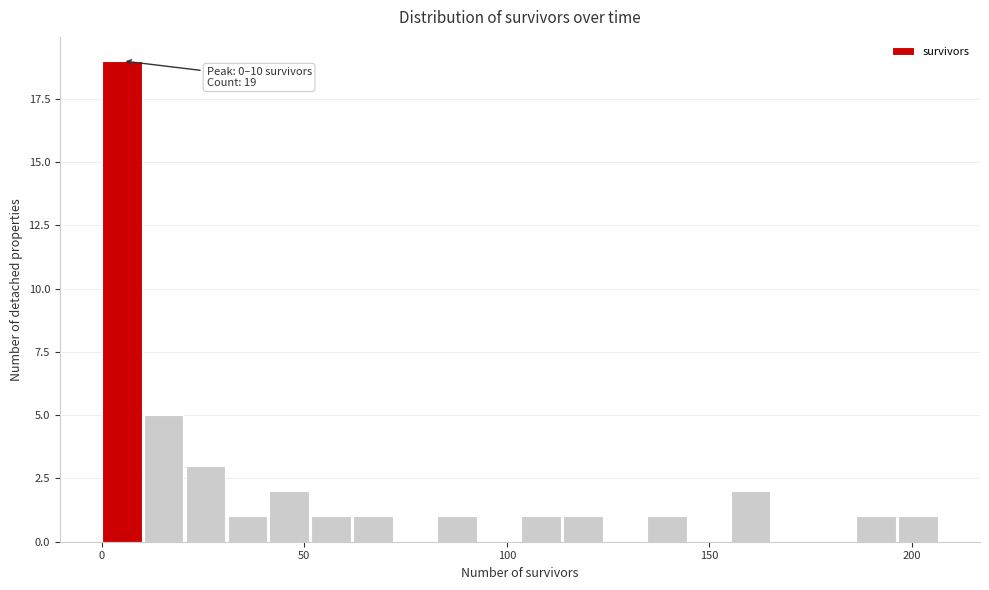

Read against the x-axis, roughly where is the centre of the tallest bar?

5